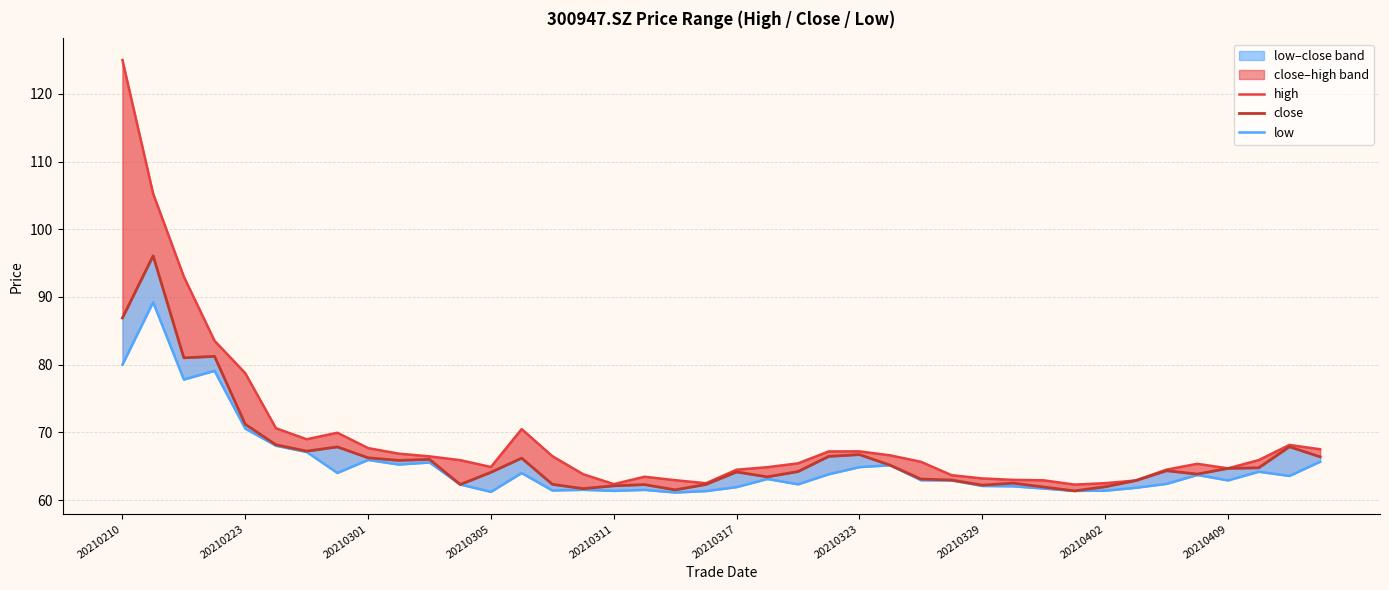

Is this an area chart (filled region under the line)?

No